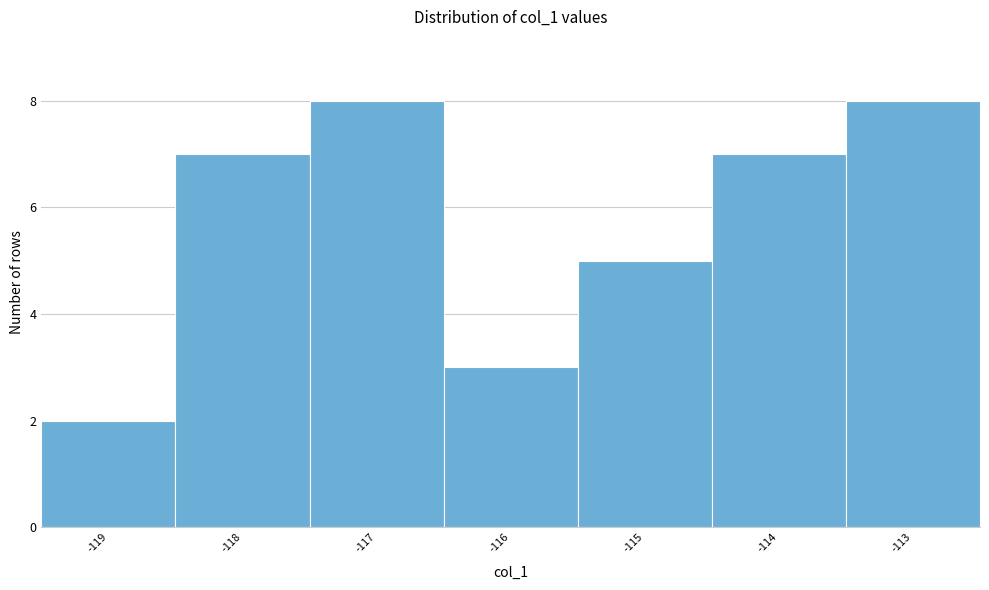

How tall is the bar that spans -116.5 to -115.5 on the x-axis? The values are not printed on the chart, so give them approximately, as read against the axis.

3